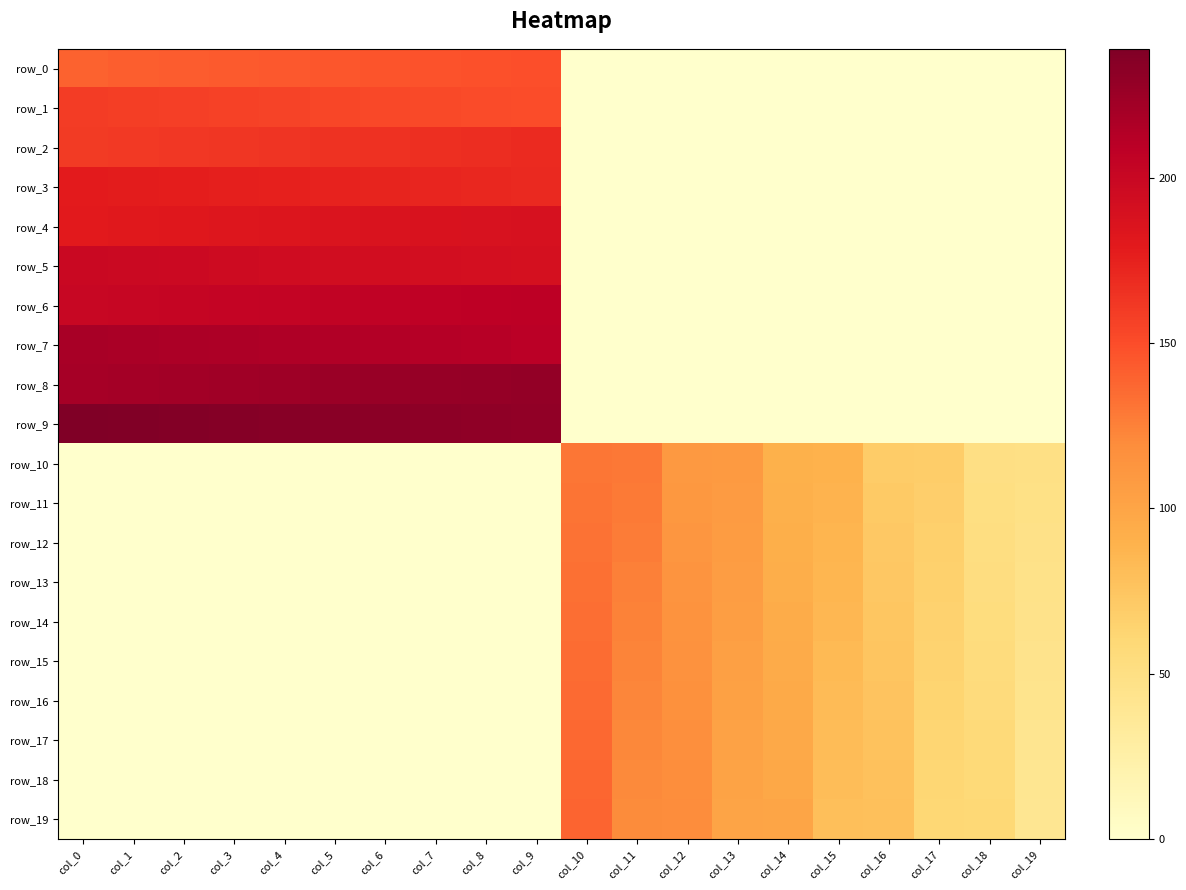

Which series has the largest range (max minus min)?

row_9